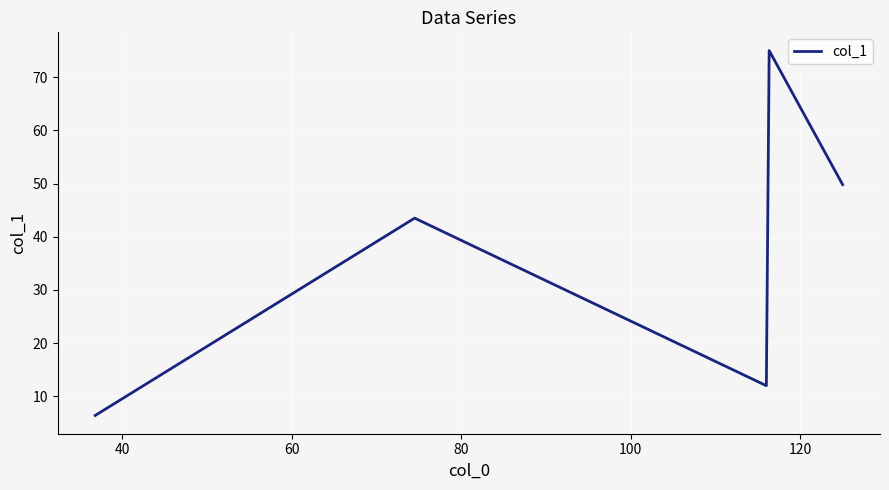

What is the sum of all values?

186.7